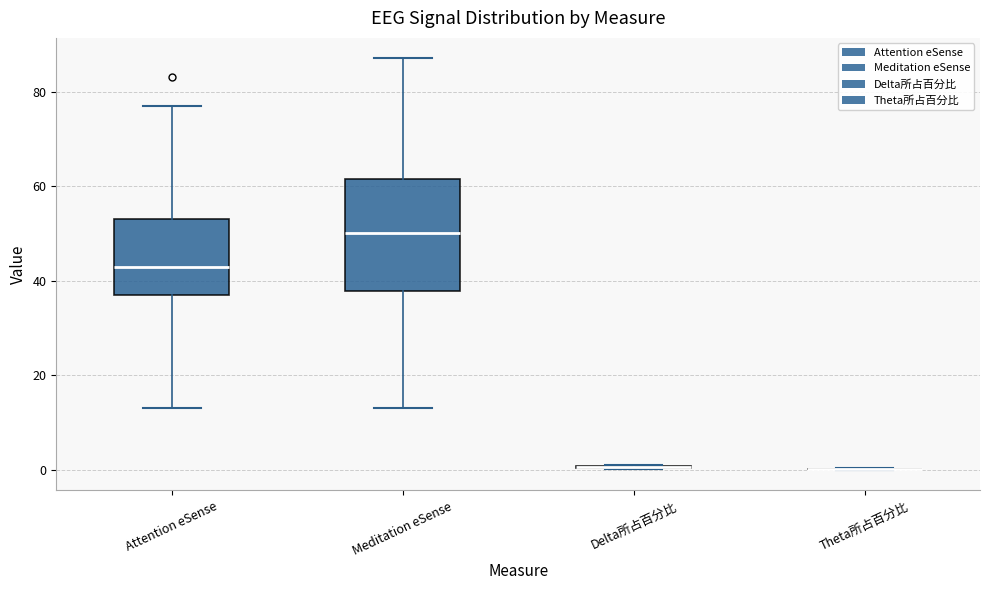

Comparing the boxes themselves (not the whiskers), which one is the tallest?

Meditation eSense